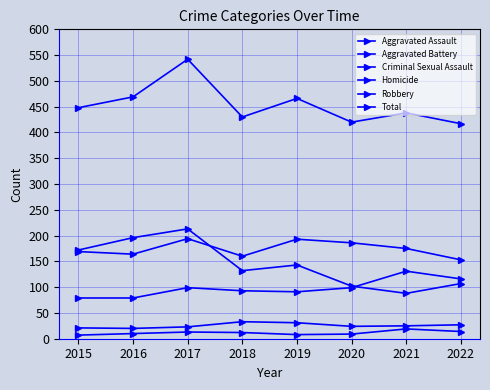

What is the spread (max minus min) of values at 2015?

441